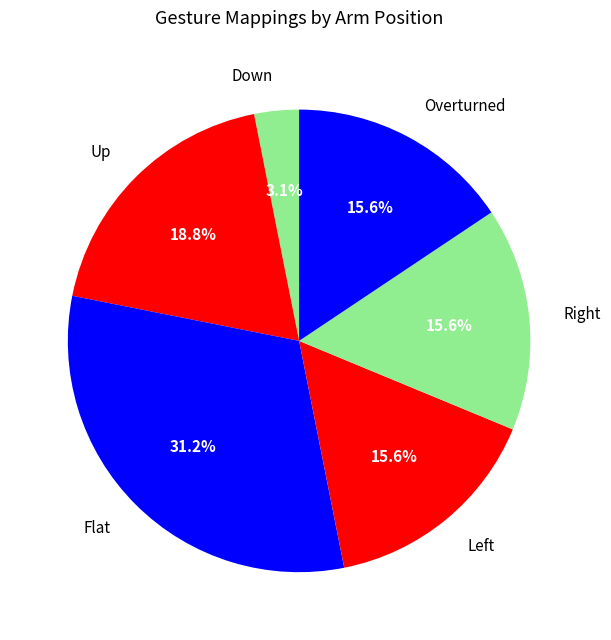

How many slices are in this pie chart?

6